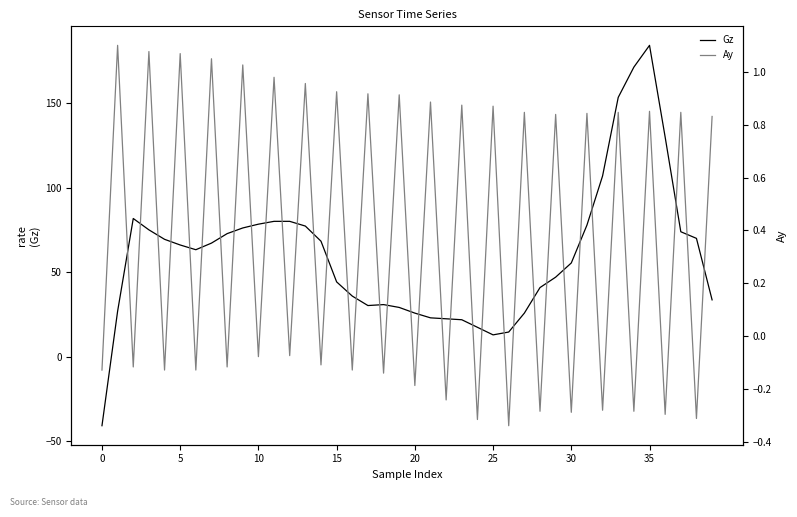

The Gz series shows 113.8 at 9. True or false?

False